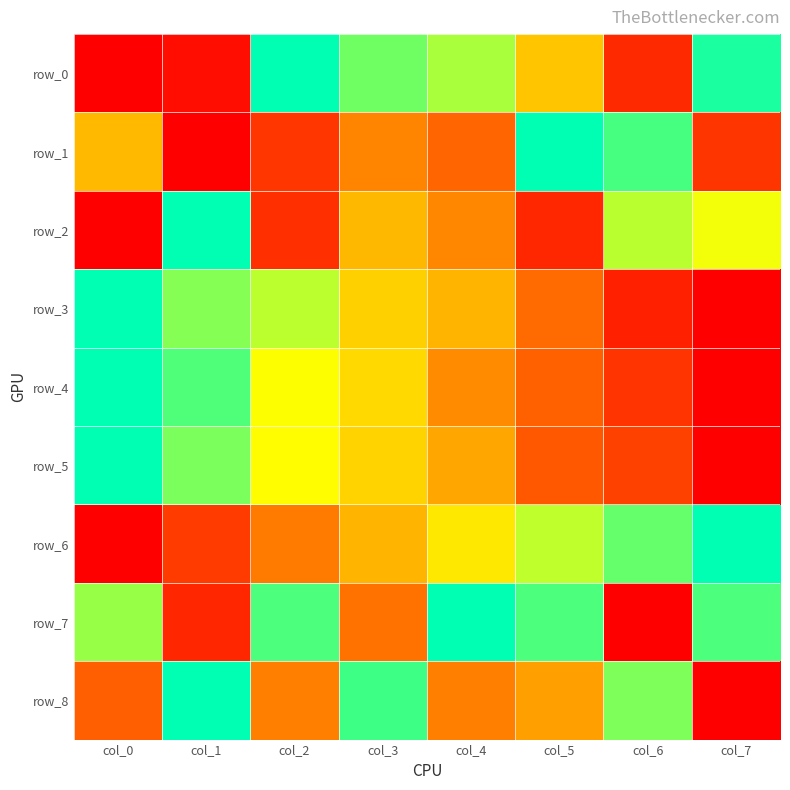

The value of row_3 at col_0 is 1.0. True or false?

True